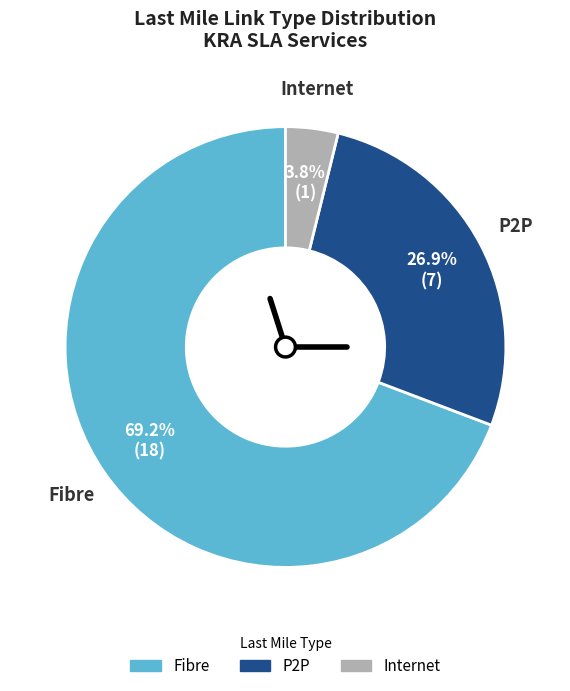

Which category has the biggest portion of the pie?

Fibre